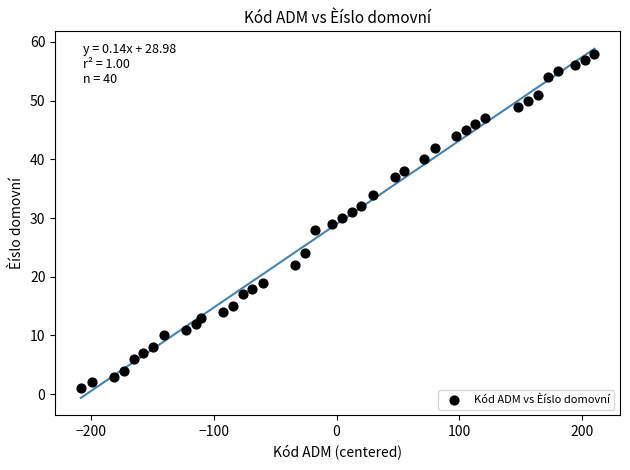

What is the range of Y values (max minus min)?

57